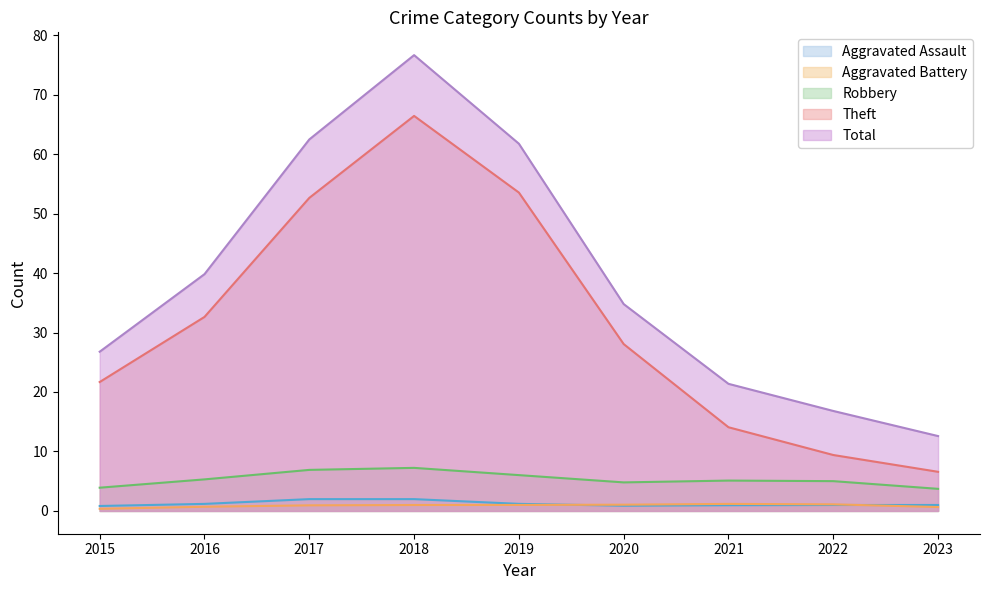

Which series has the largest total across all categories?

Total